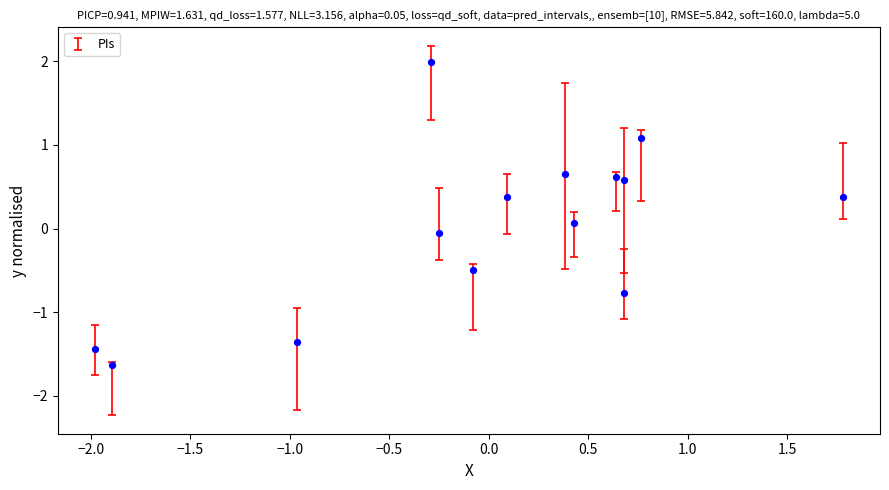

What is the range of X values (max minus min)?

3.8